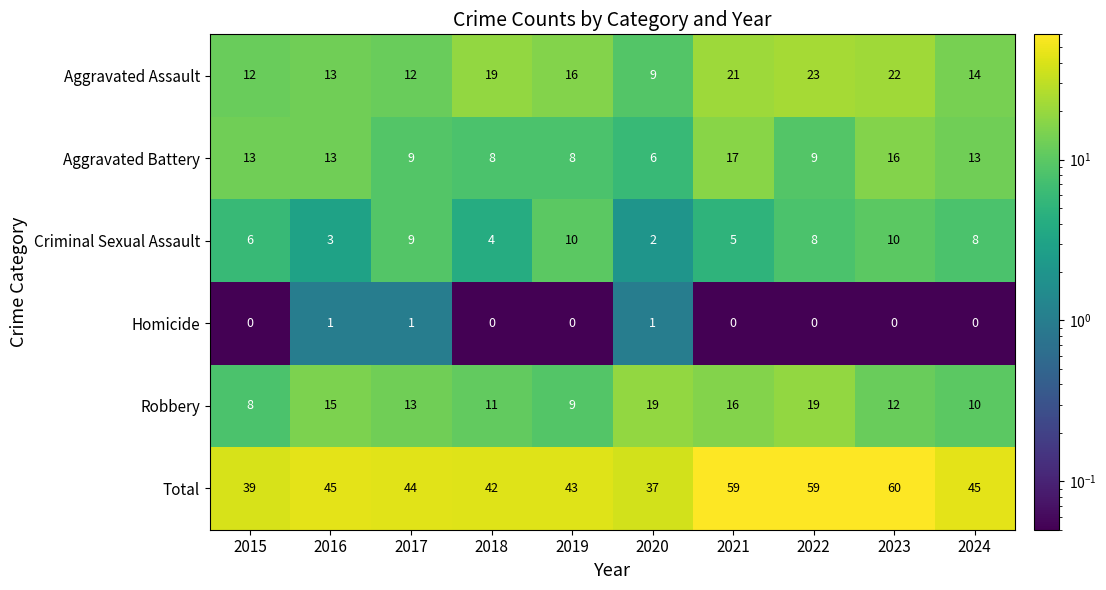

Which series has the largest total across all categories?

Total